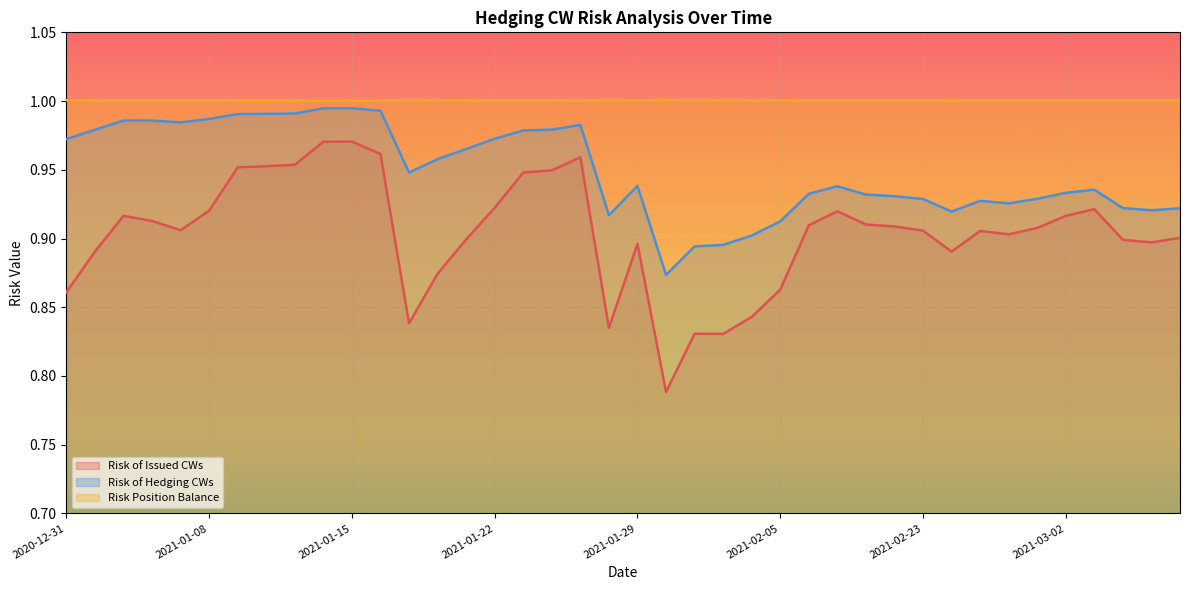

Between 2021-02-23 and 2021-01-25, which is larger?

2021-01-25